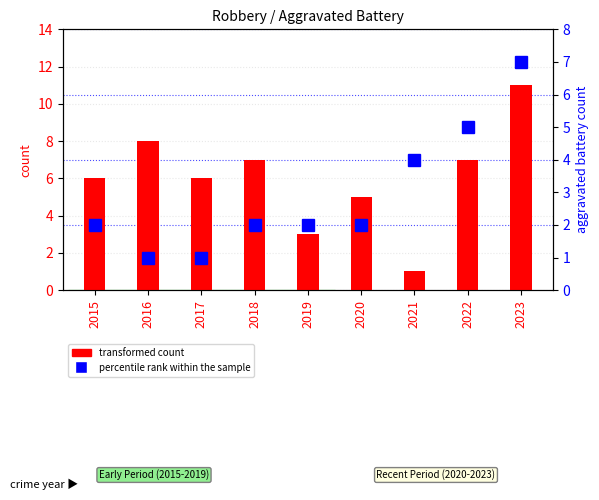

Reading left to right, extract all data points from this chart.

transformed count: 2015=6	2016=8	2017=6	2018=7	2019=3	2020=5	2021=1	2022=7	2023=11
percentile rank within the sample: 2015=2	2016=1	2017=1	2018=2	2019=2	2020=2	2021=4	2022=5	2023=7